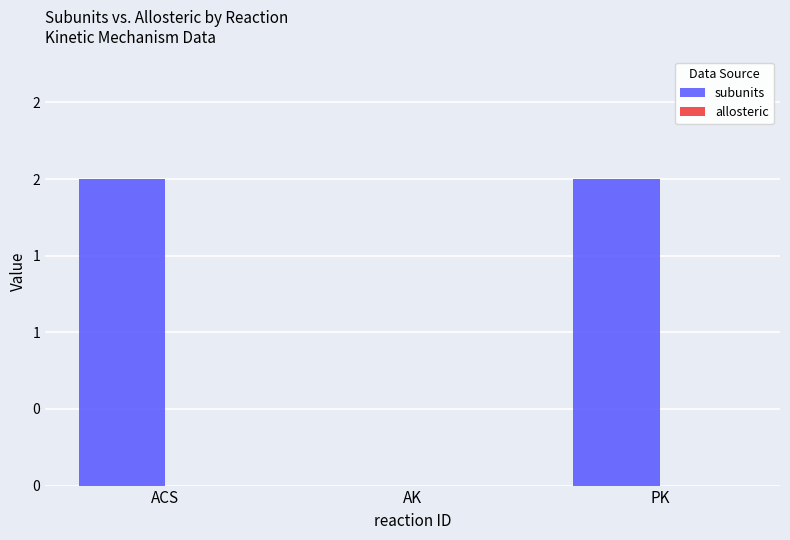

What is the label of the 1st bar from the left?

ACS